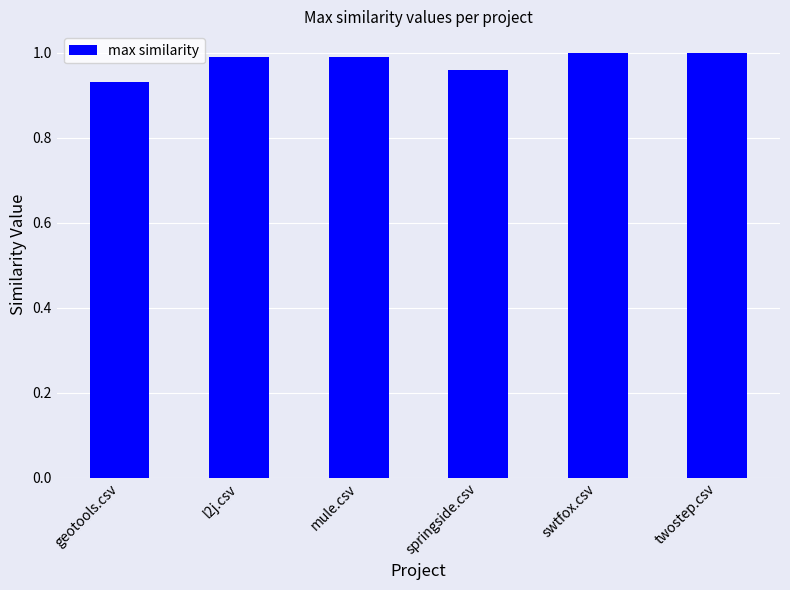

What is the label of the 1st bar from the right?

twostep.csv